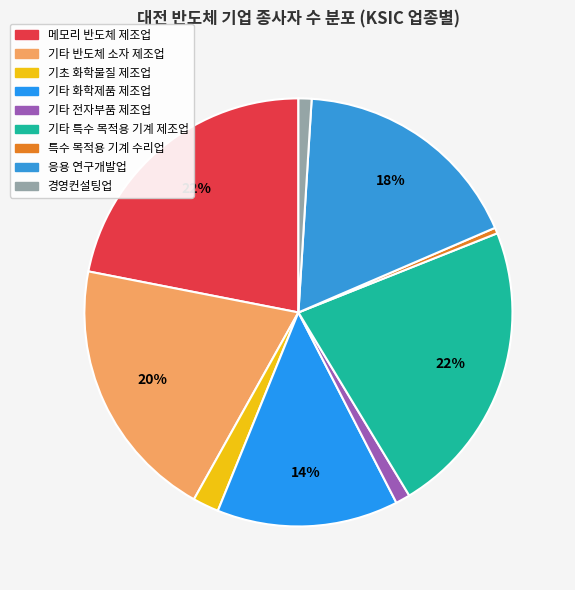

How many slices are in this pie chart?

9